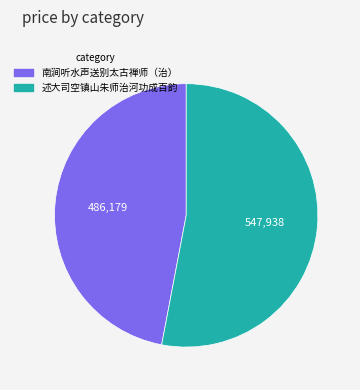

Which slice is the smallest?

南涧听水声送别太古禅师（治）